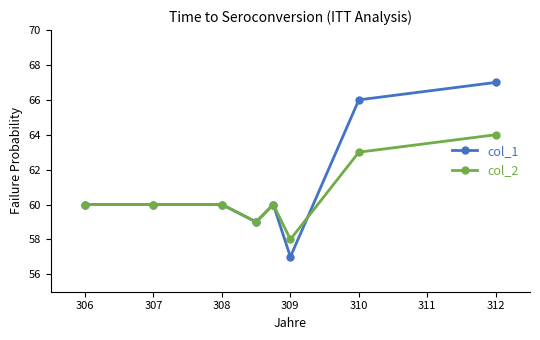

Which series has the largest total across all categories?

col_1